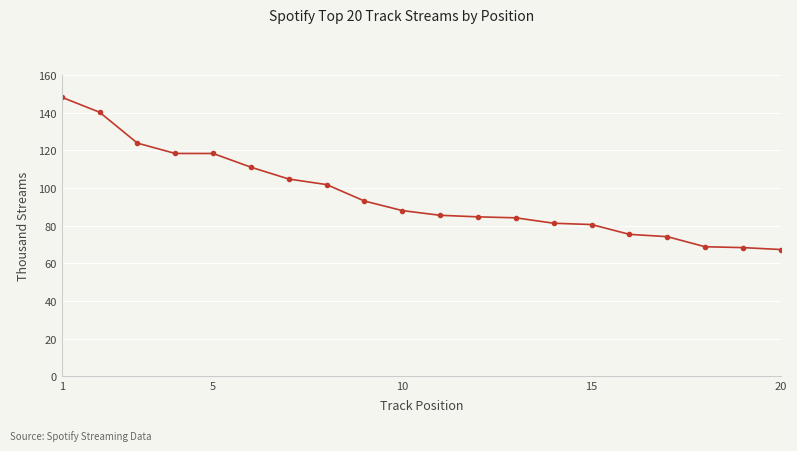

What is the difference between the second highest and second lowest values?

71.9